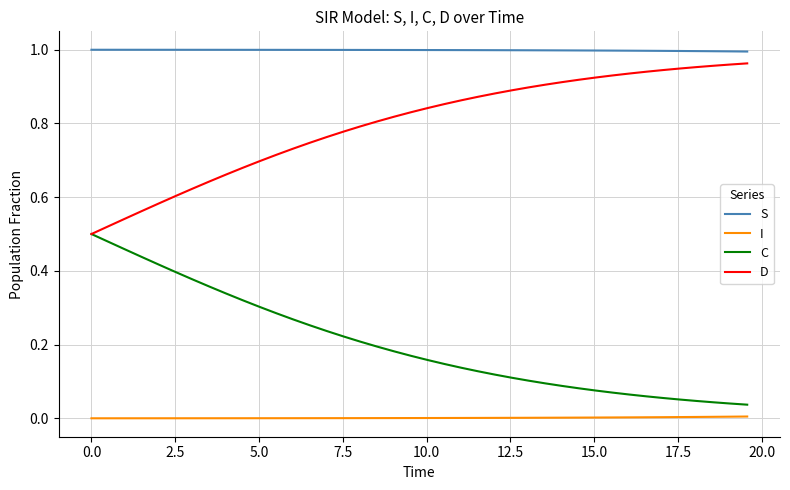

True or false: C and S cross at least once.

False